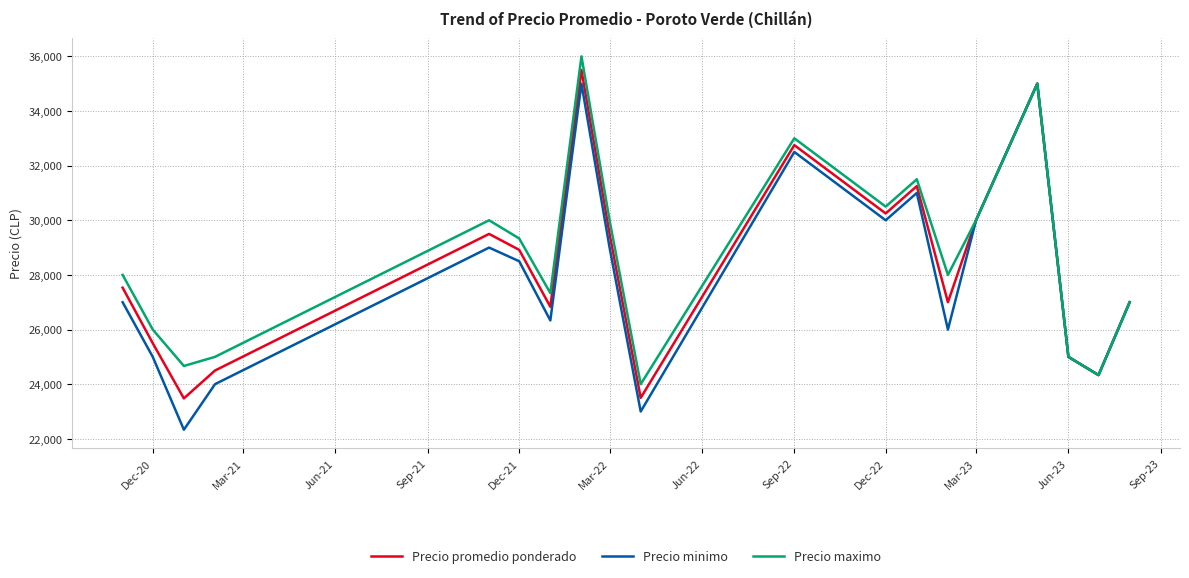

Which series has the widest spread of values?

Precio minimo